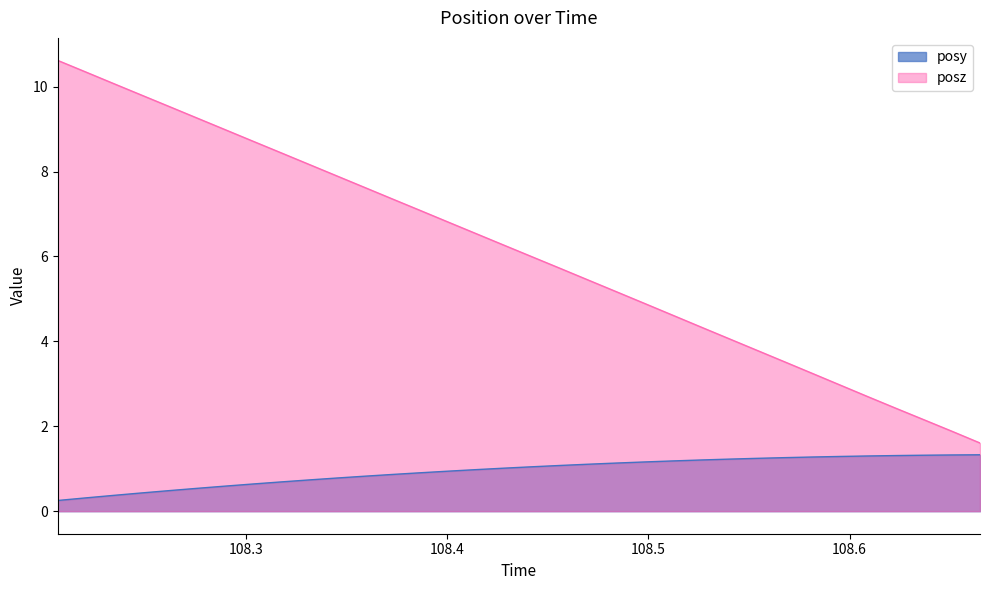

Rank the categories by posz value from highest to lowest.

108.2065, 108.2201, 108.2342, 108.2481, 108.2623, 108.2761, 108.29, 108.3038, 108.3177, 108.3317, 108.3454, 108.3591, 108.3728, 108.3865, 108.4003, 108.4141, 108.4279, 108.4419, 108.4561, 108.47, 108.484, 108.4978, 108.5117, 108.526, 108.5398, 108.5537, 108.5675, 108.5812, 108.5952, 108.6091, 108.6229, 108.6374, 108.651, 108.6648